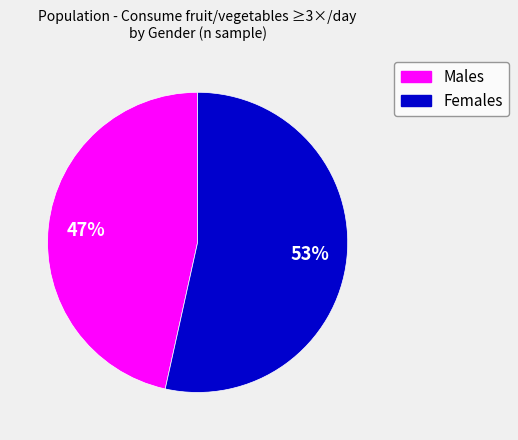

Count the number of slices in the pie.

2